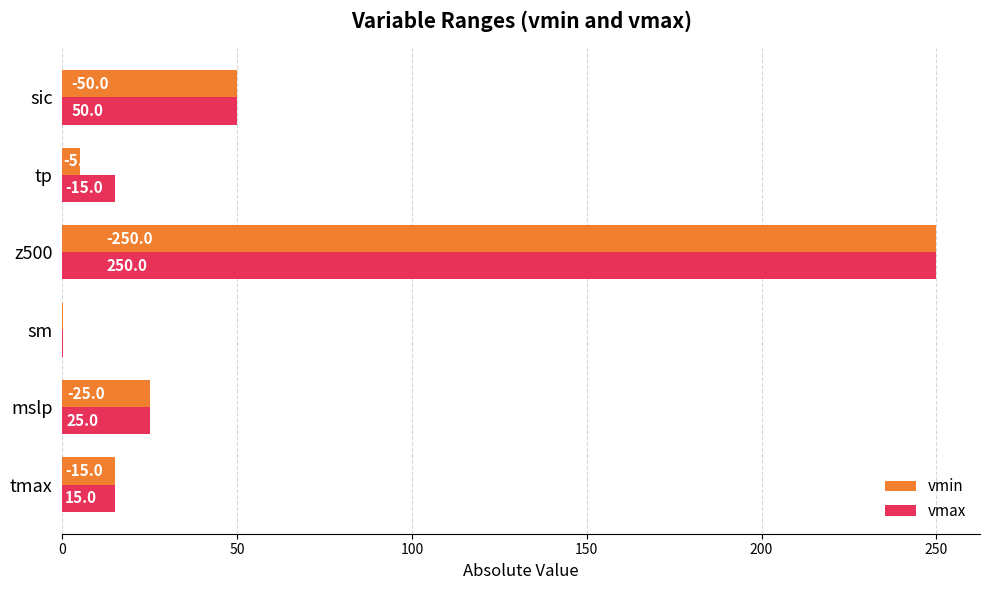

List the series in order of their peak value, lowest first.

vmin, vmax